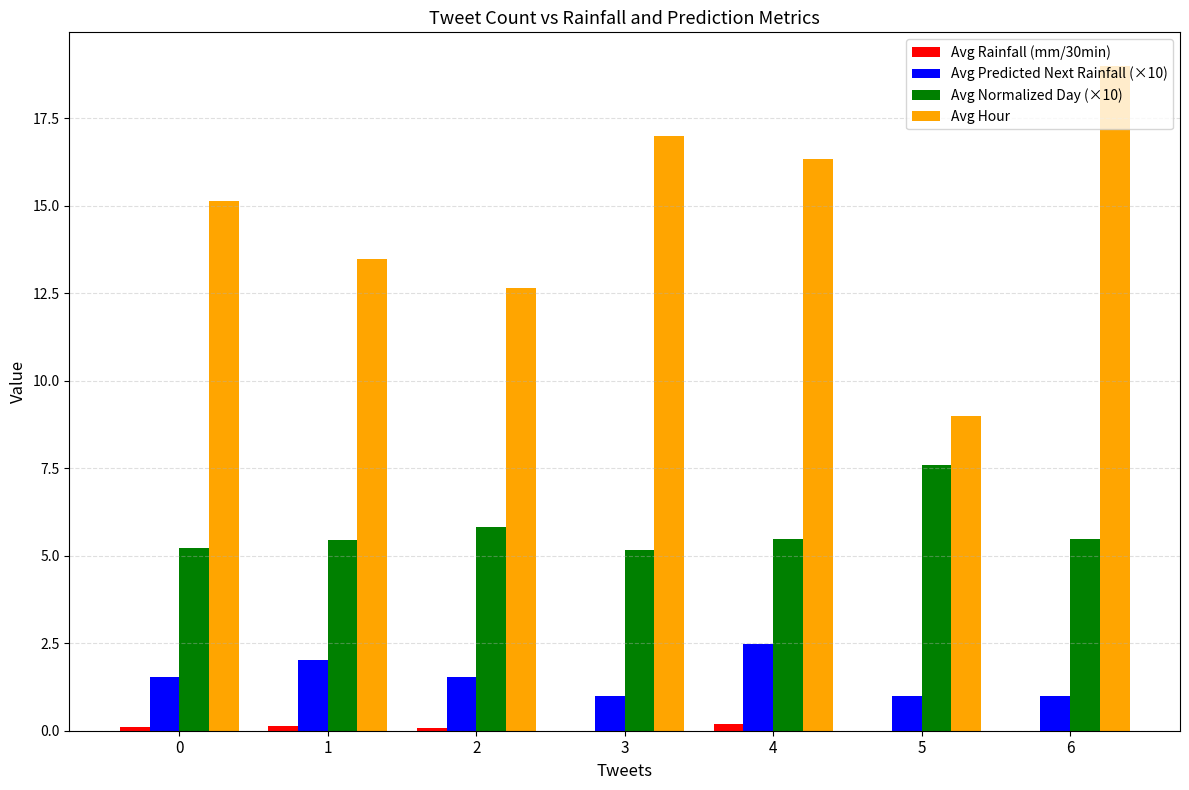

What is the total value across all series at 6?

25.5